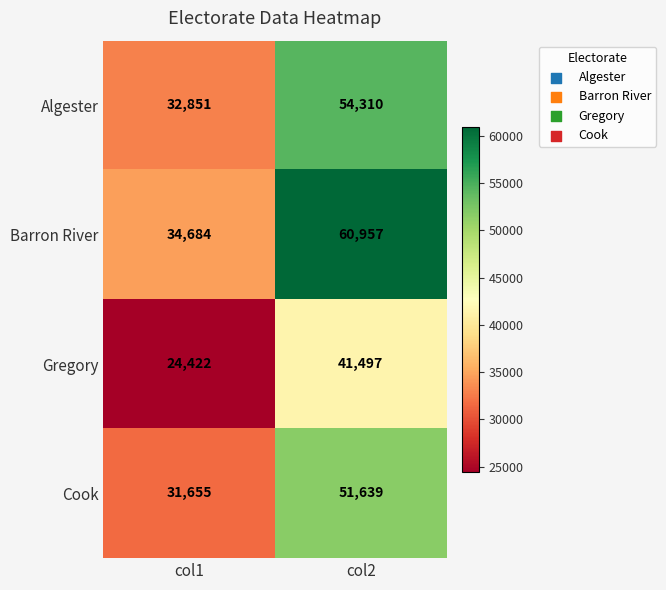

Which series changed the most between col1 and col2?

Barron River